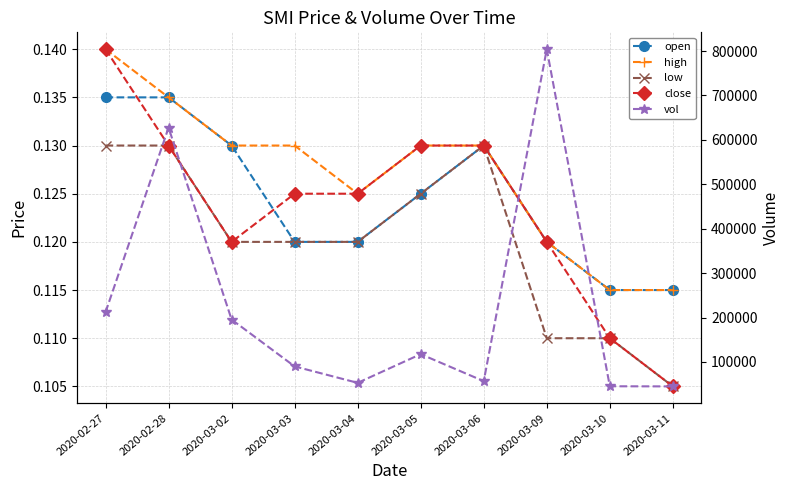

What is the total value across all series at 2020-03-09?

804100.5